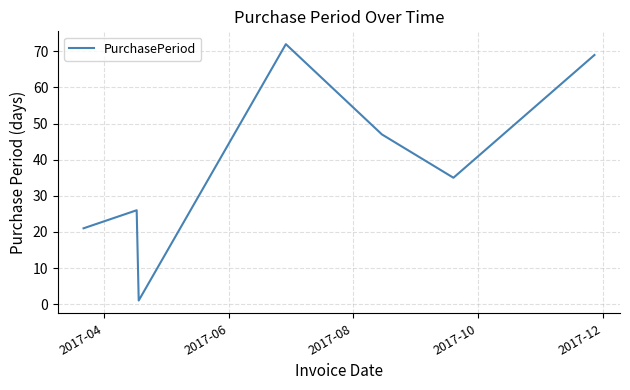

Reading left to right, extract all data points from this chart.

21	26	1	72	47	35	69